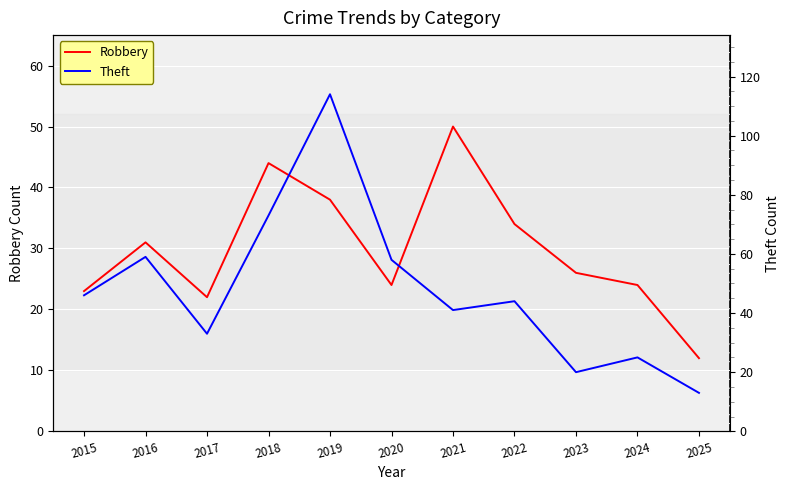

Is the value of Theft at 2022 greater than the value of Robbery at 2024?

Yes